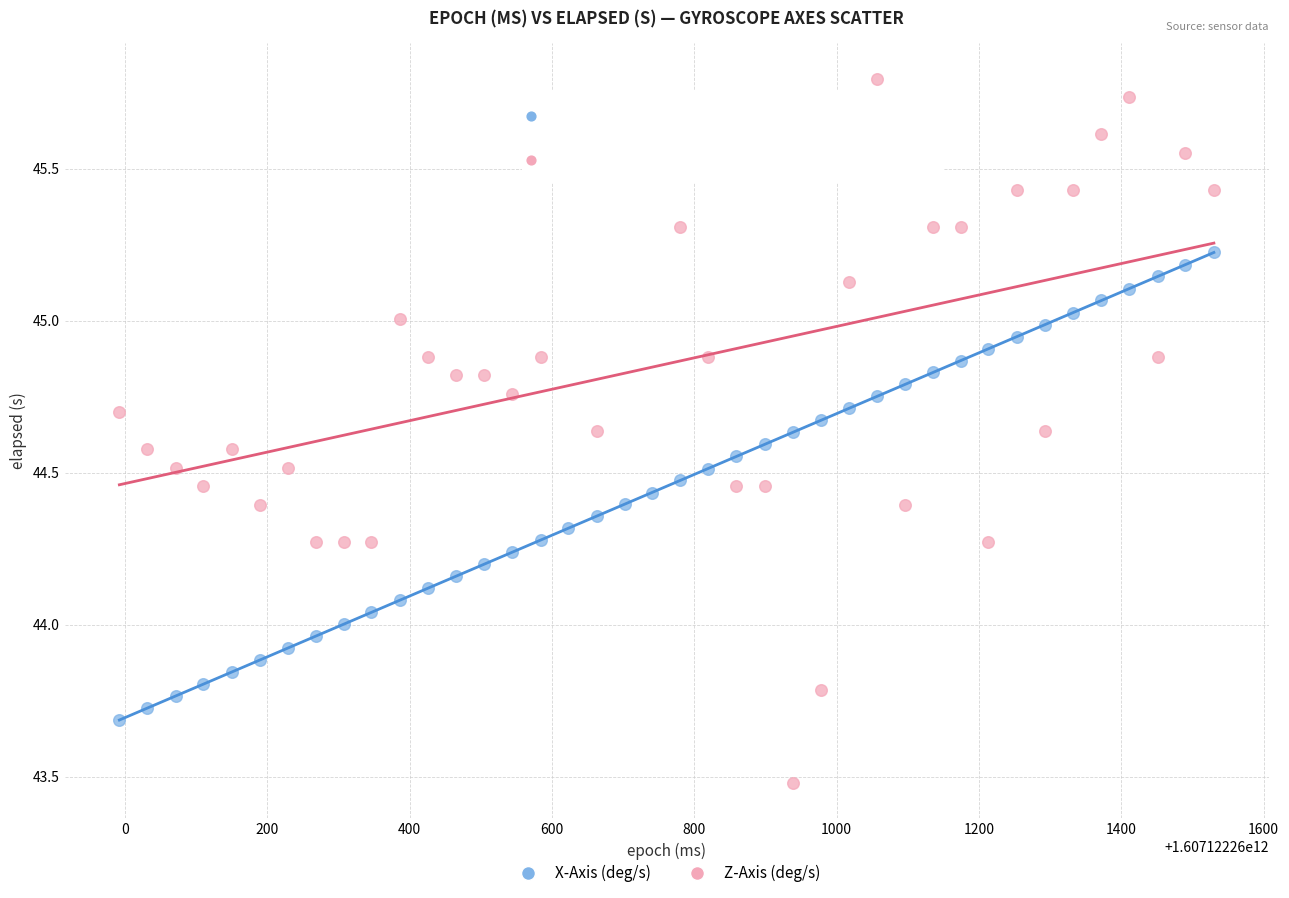

Which series has the widest spread of Y values?

Z-Axis (deg/s)